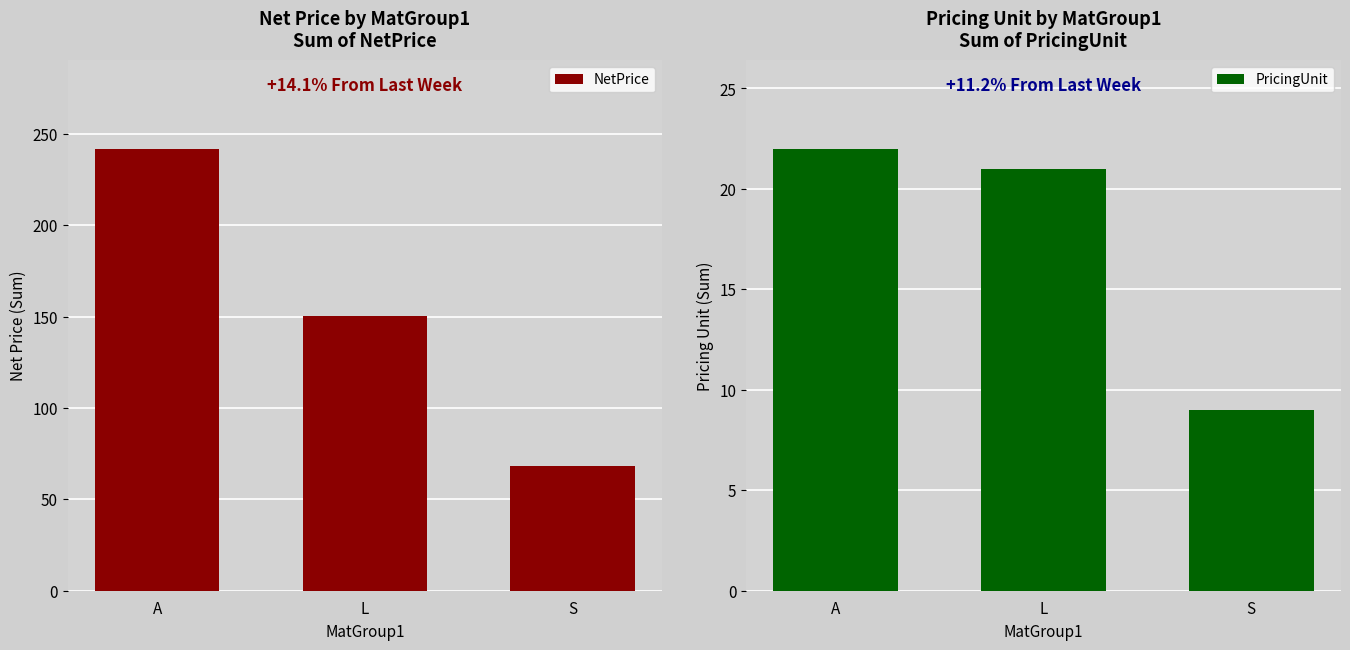

What is the sum of the NetPrice values at L and A?

392.1